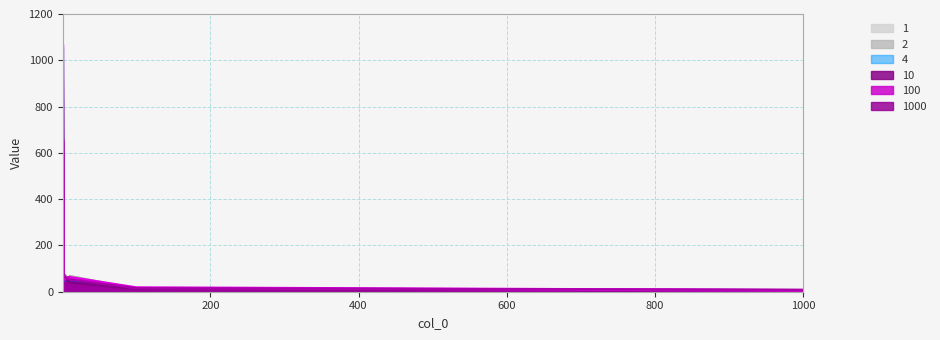

How many data points in 1000 are above 61?

3